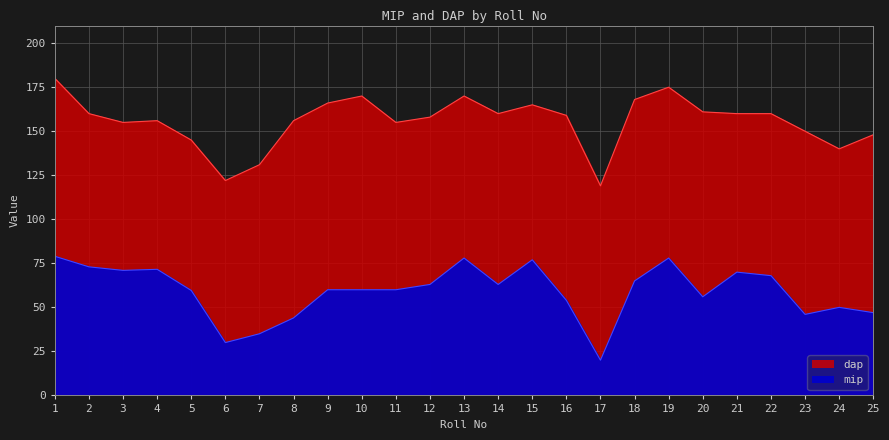

What is the difference between the dap values at 5 and 22?

15.0